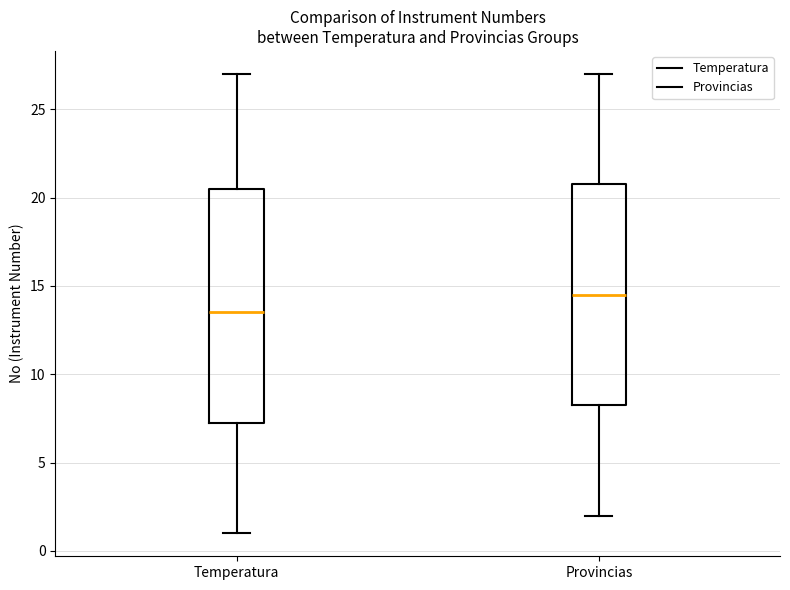

Which box's median line is the highest?

Provincias